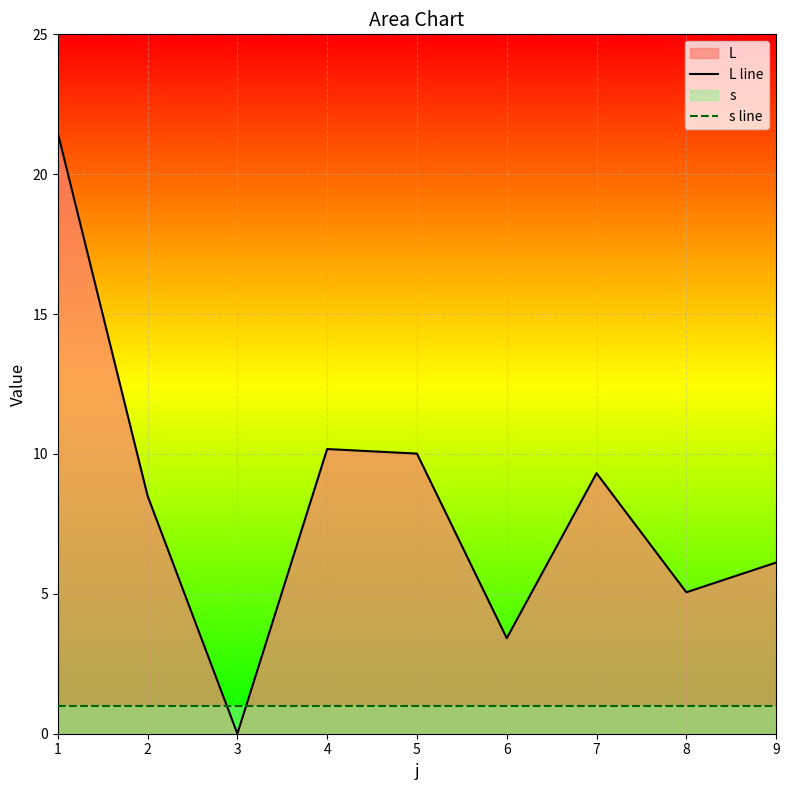

The value of L line at 9 is 6.1. True or false?

True